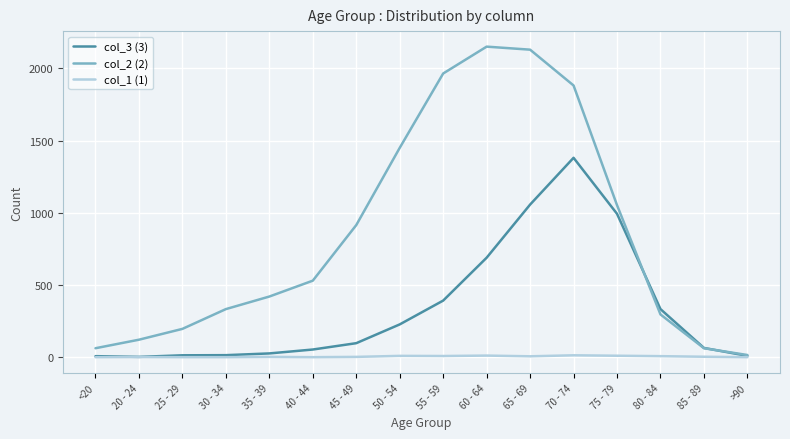

Count the number of categories in the chart.

16